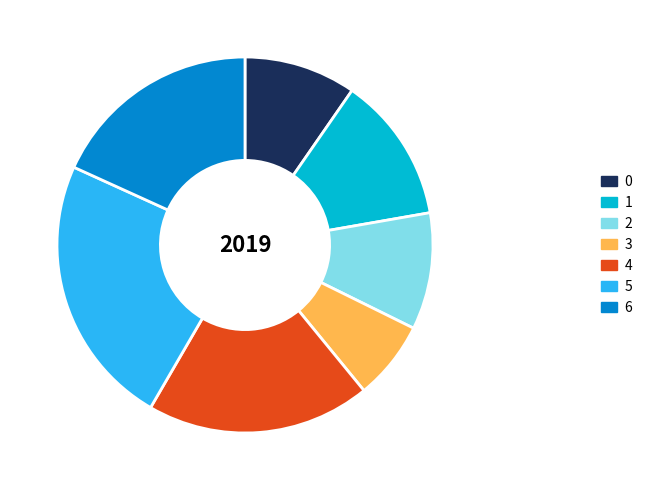

Do 6 and 3 together represent more than half of the pie?

No